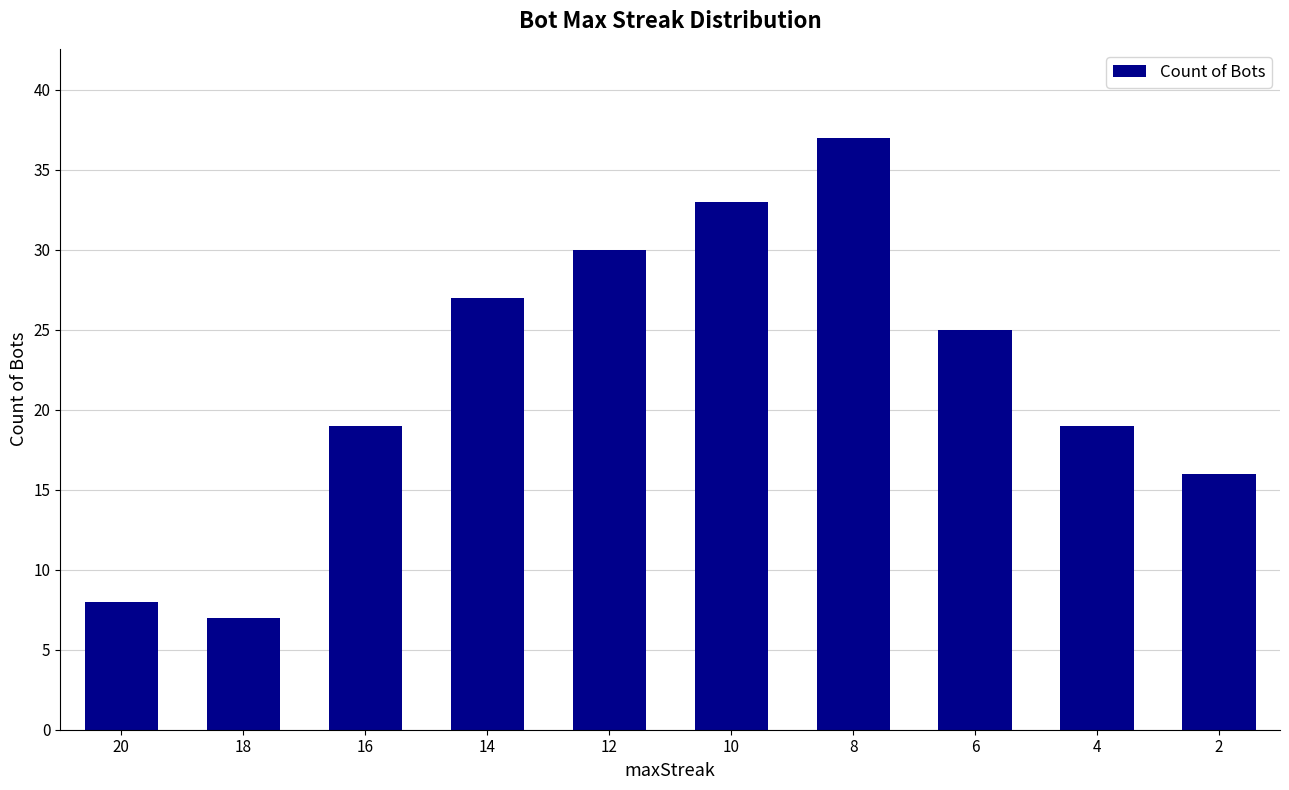

Reading left to right, transcribe all the data shown in this chart.

20=8	18=7	16=19	14=27	12=30	10=33	8=37	6=25	4=19	2=16